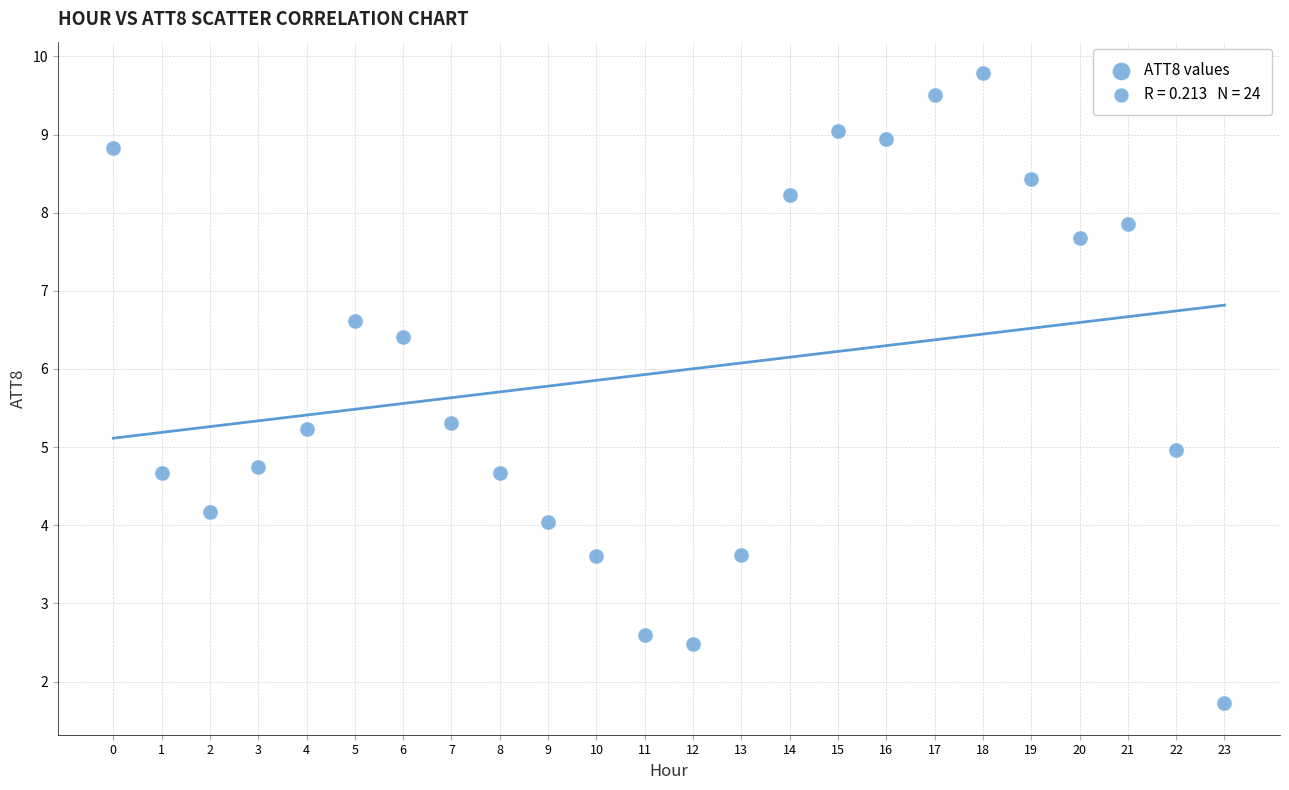

What is the range of Y values (max minus min)?

8.1